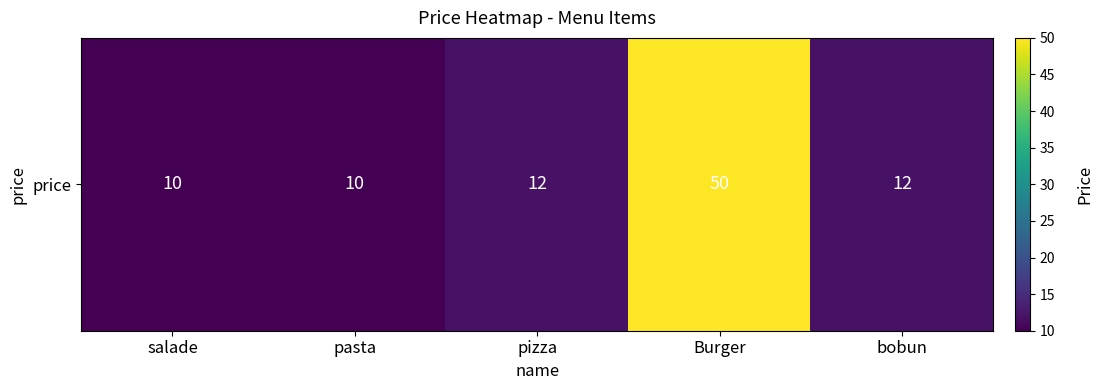

What is the smallest value displayed?

10